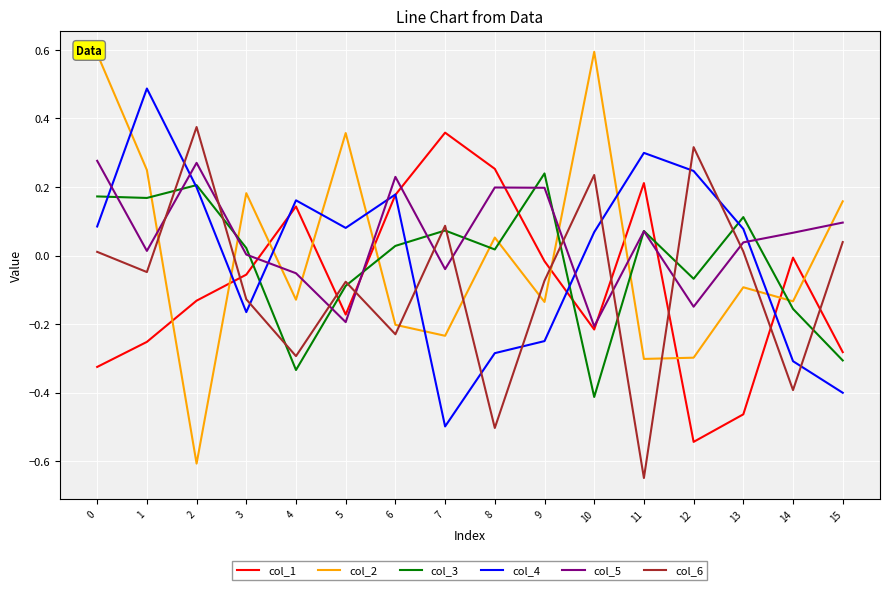

The value of col_1 at 3 is -0.0. True or false?

False